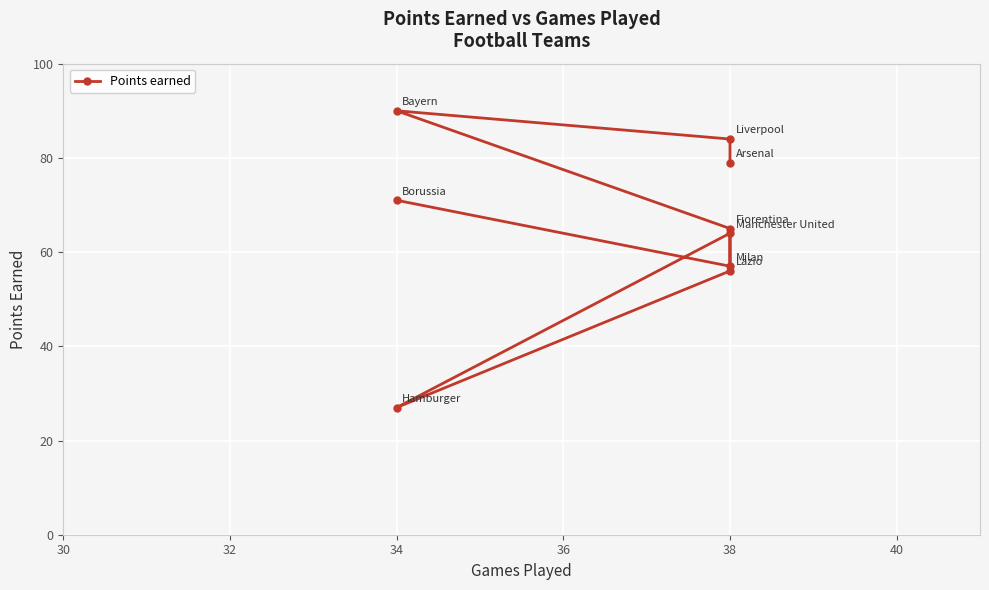

True or false: the data shows 139 at 34.

False